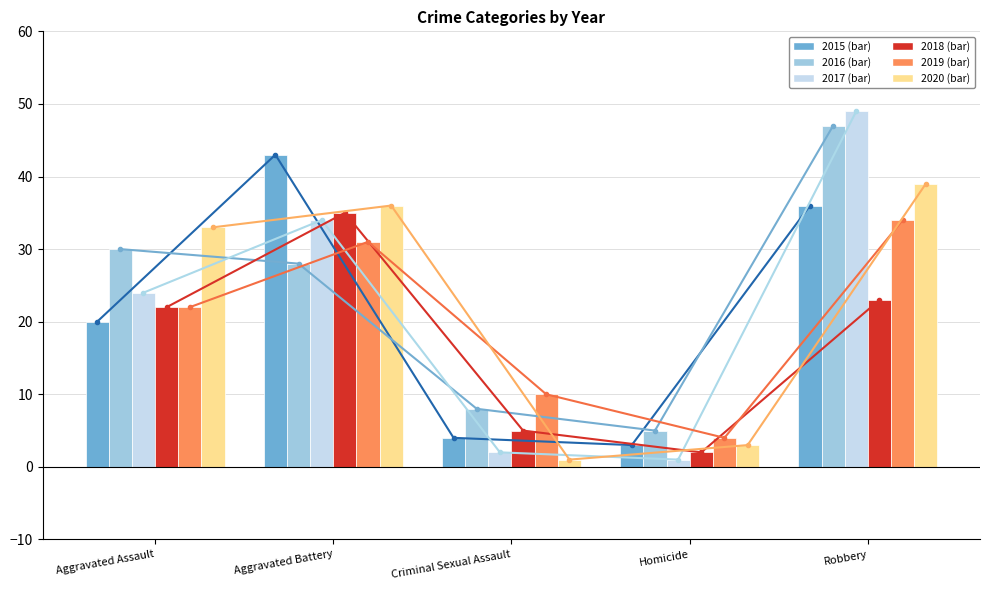

What is the smallest value displayed?

1